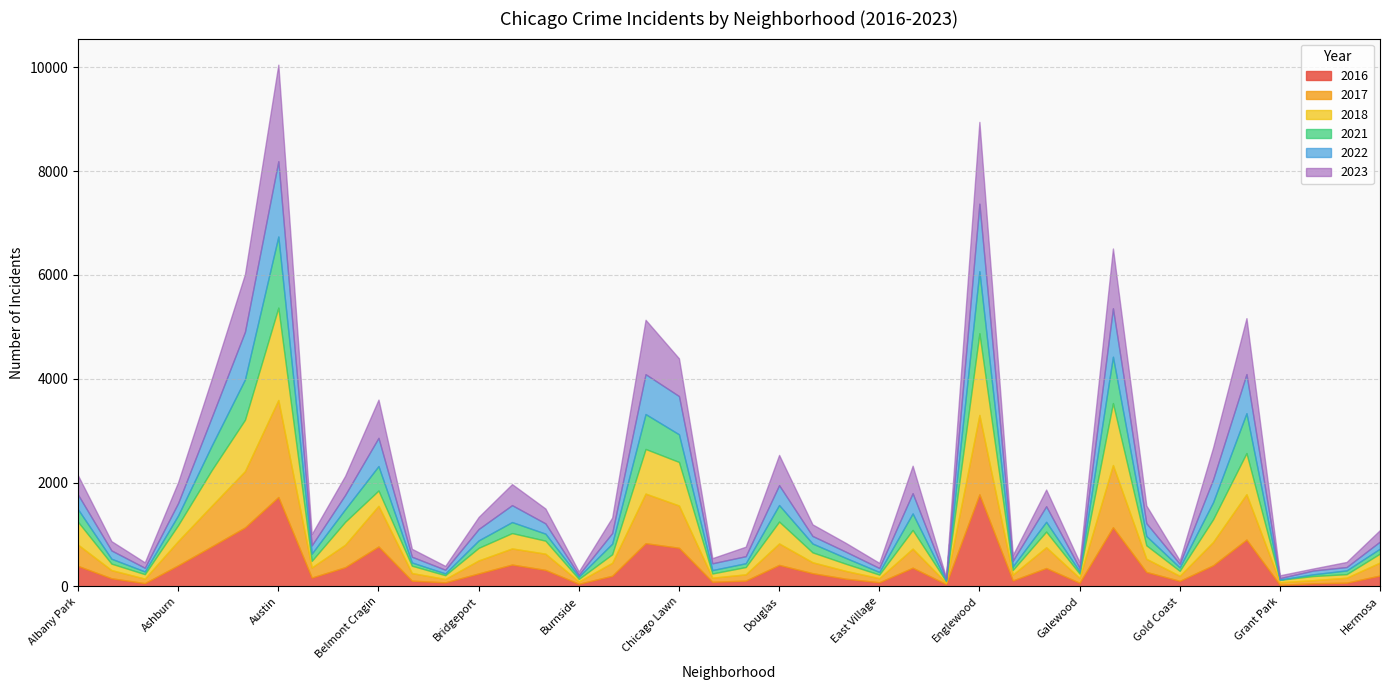

Rank the series at Hegewisch from highest to lowest value.

2023, 2017, 2016, 2021, 2018, 2022